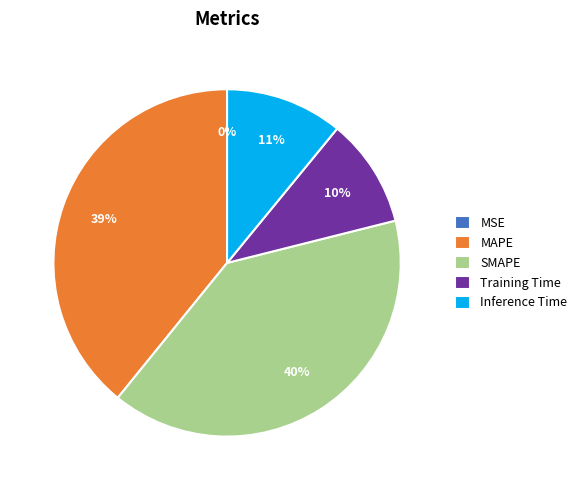

The SMAPE slice represents 40% of the pie. True or false?

True